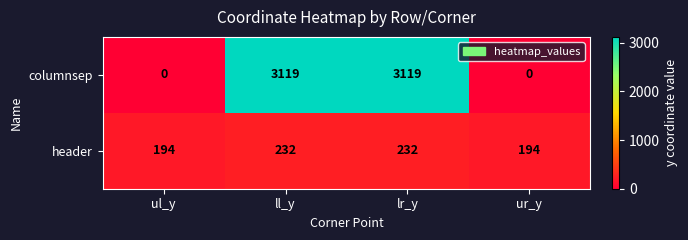

What is the average value of the columnsep series?

1560